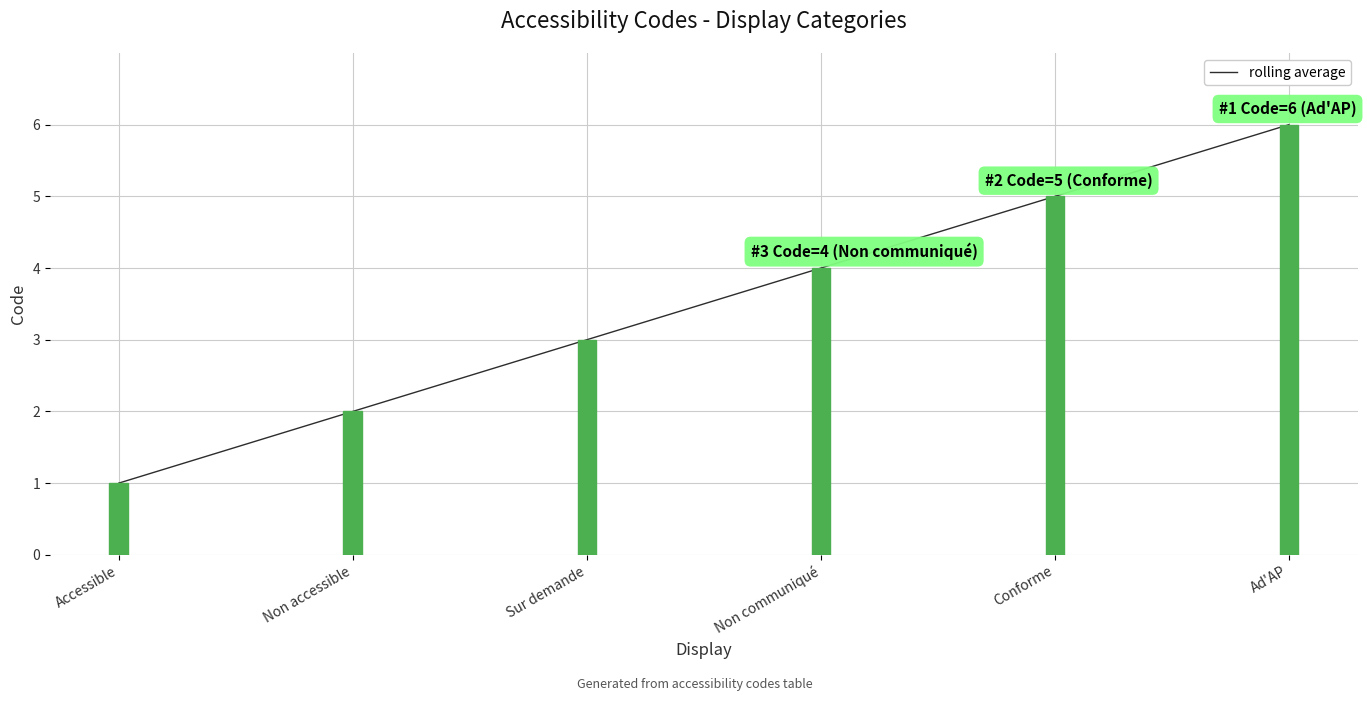

Between Non accessible and Accessible, which is larger?

Non accessible